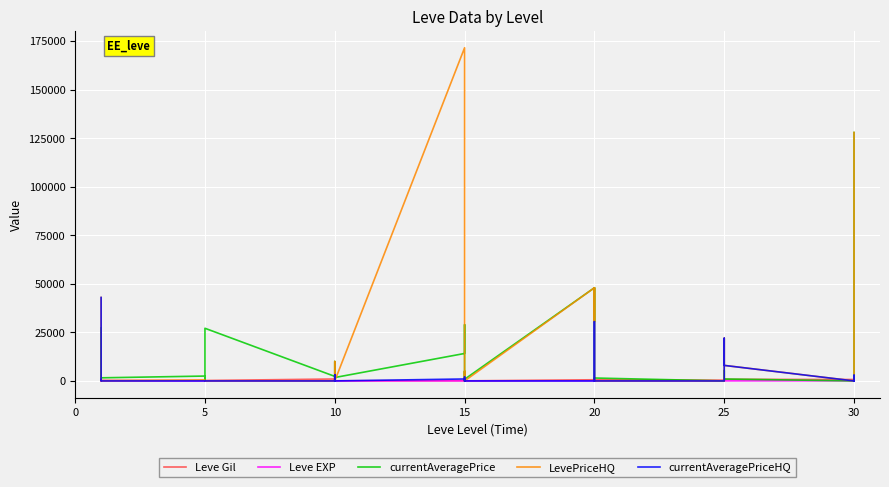

What is the sum of all currentAveragePriceHQ values?

115334